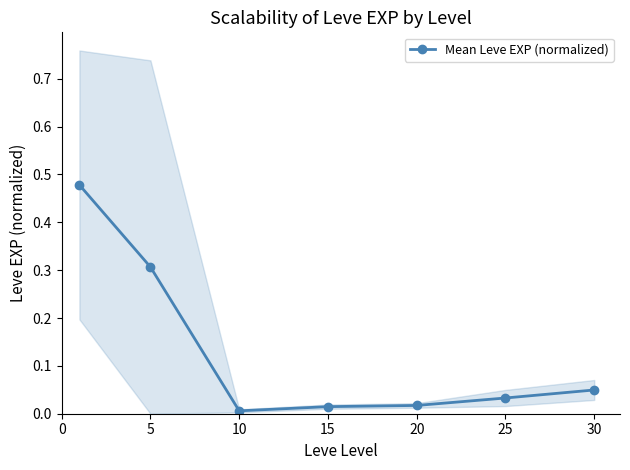

What is the average value?

0.1